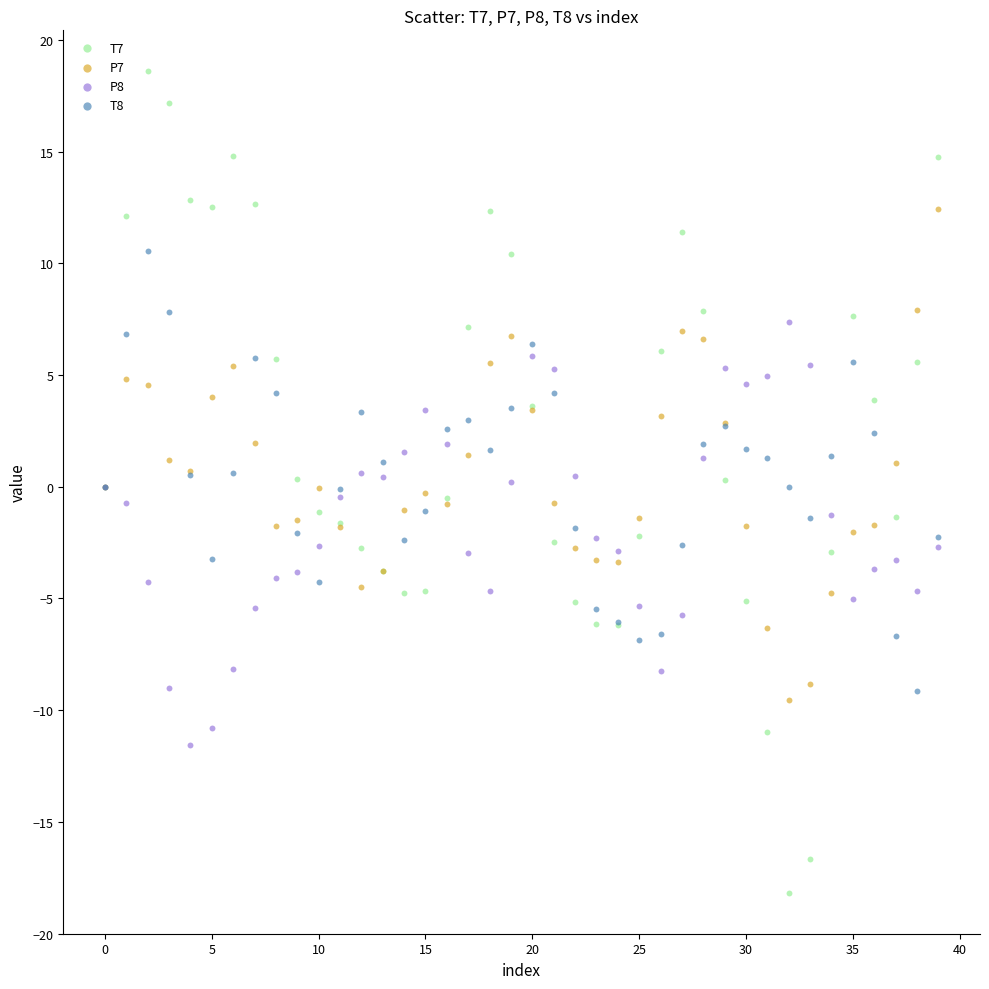

What are all the series names shown in the legend?

T7, P7, P8, T8